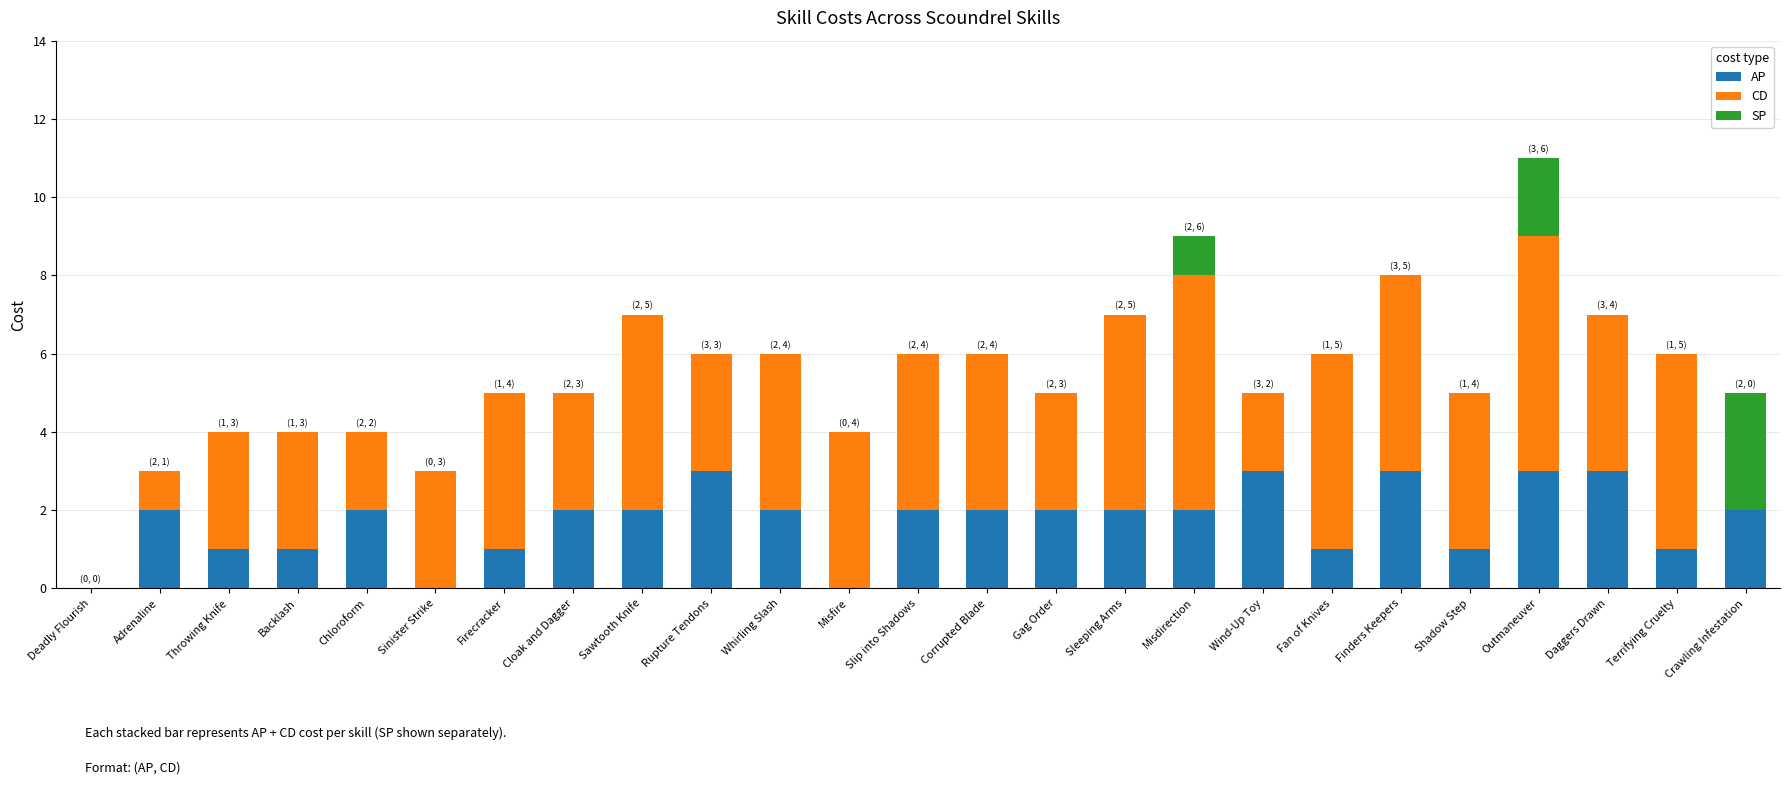

How many series are shown in this chart?

3